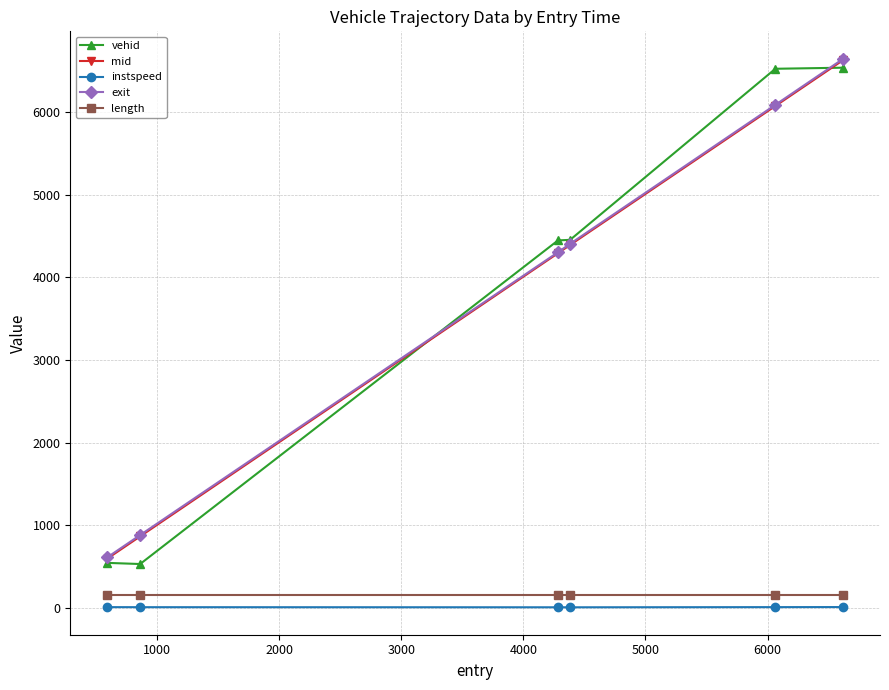

How many lines are shown in the chart?

5